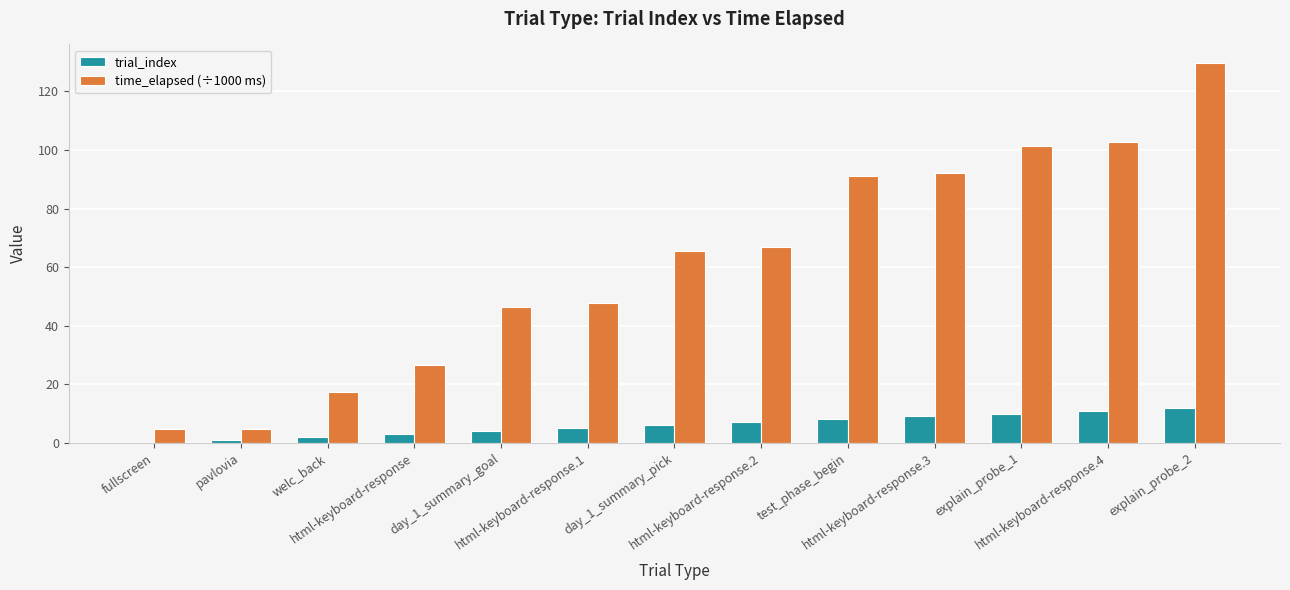

What is the total value across all series at day_1_summary_goal?

50.4